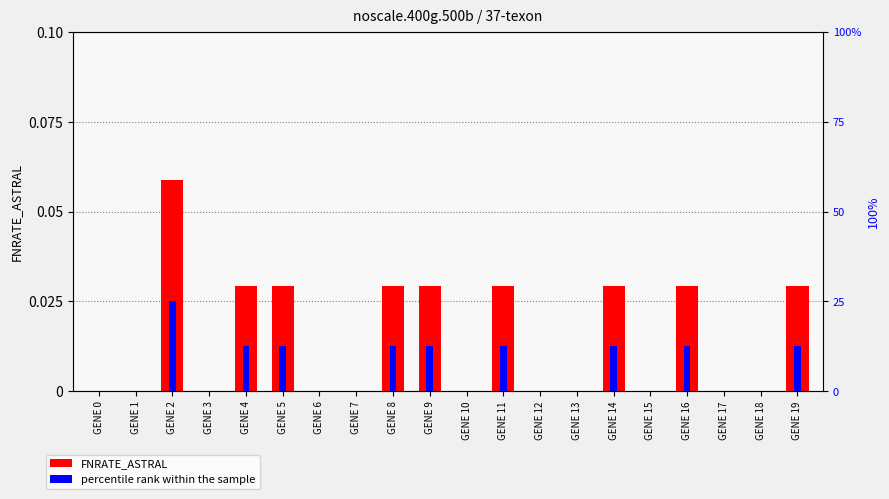

Is it true that FNRATE_ASTRAL equals -0.0 at GENE 10?

False